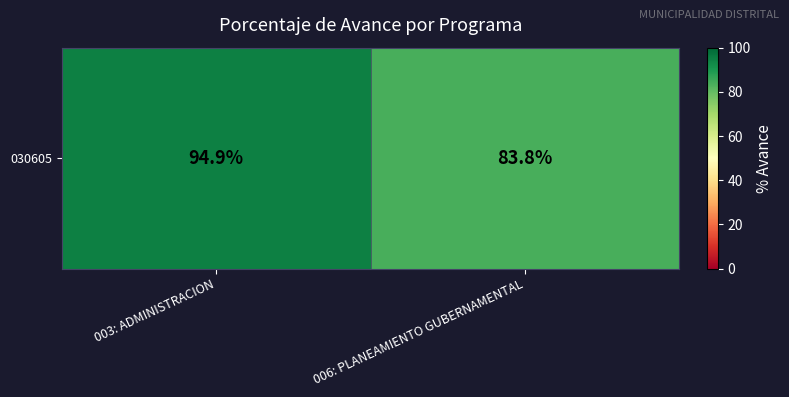

The value at 003: ADMINISTRACION is 94.9. True or false?

True